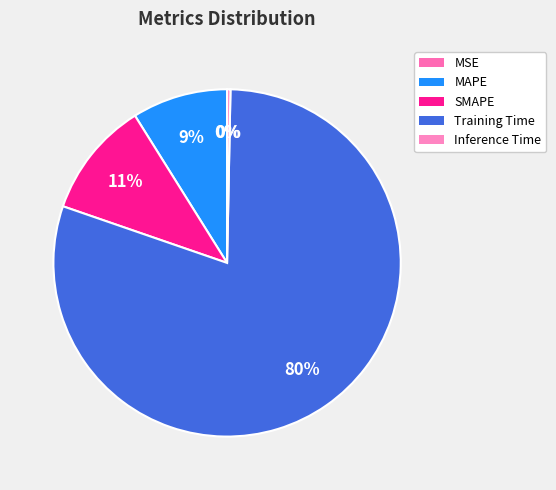

What percentage do MSE and Inference Time together represent?

0.3%